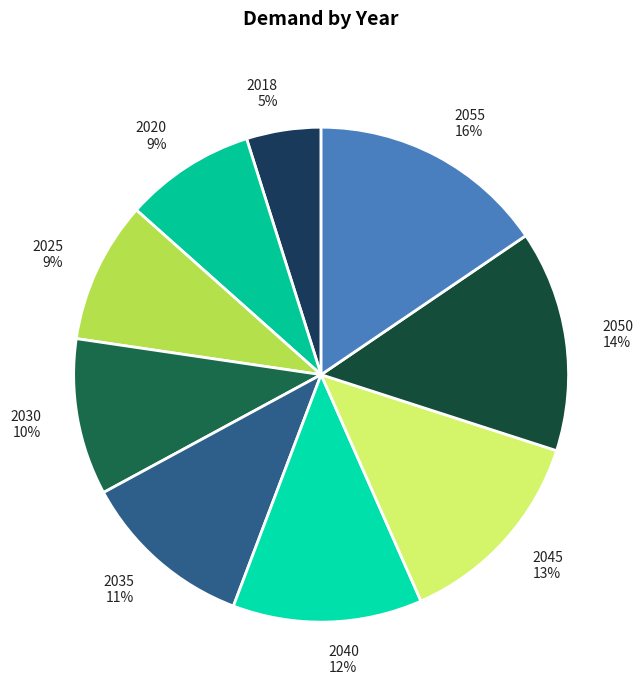

How many segments does this pie chart have?

9